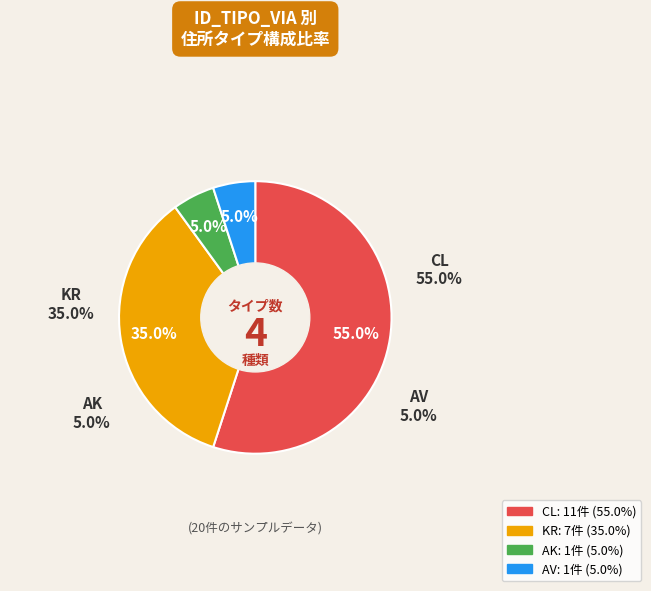

Approximately how many times larger is the value at CL compared to AV?

11.0